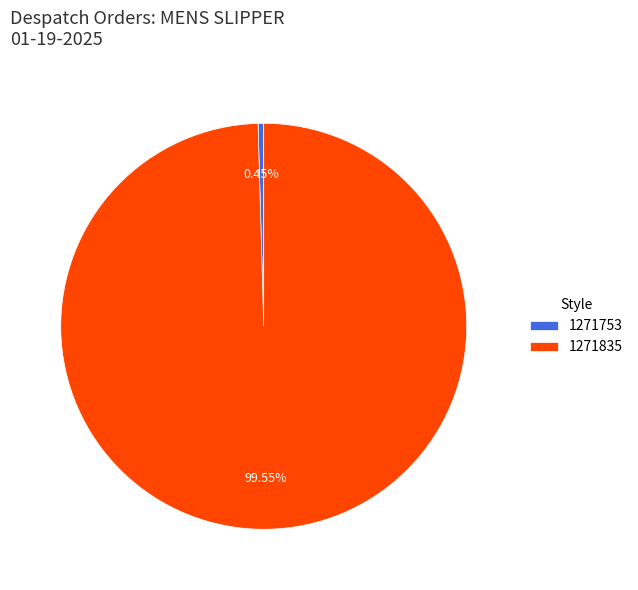

Is there a majority slice in this chart?

Yes